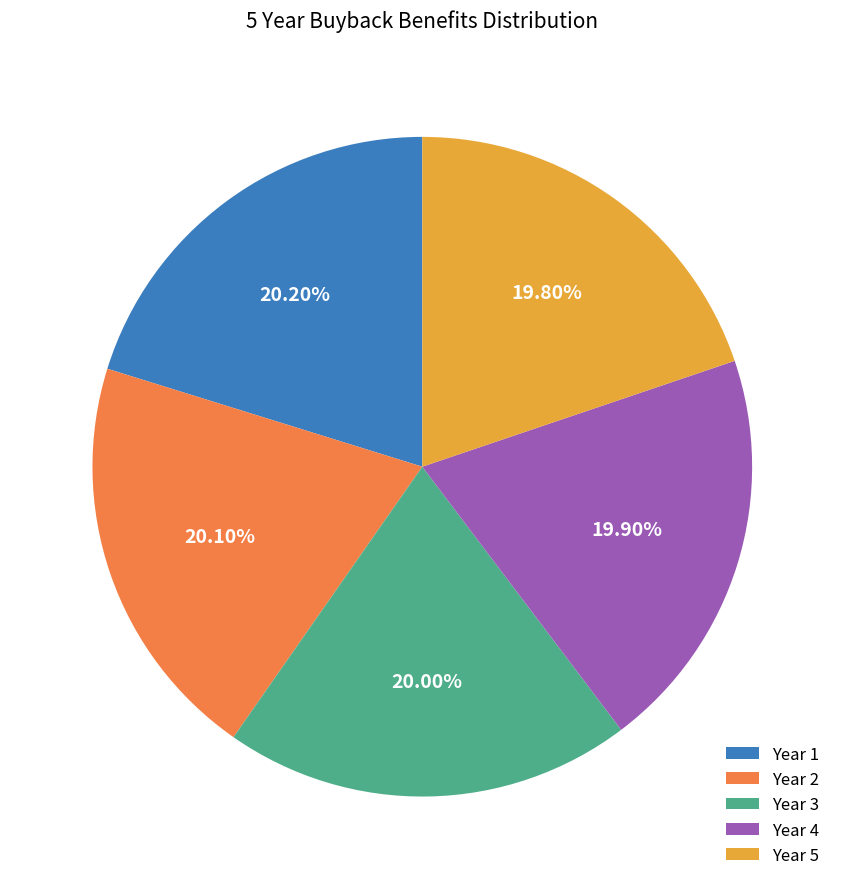

Combined, what portion of the pie is Year 5 and Year 4?

39.7%